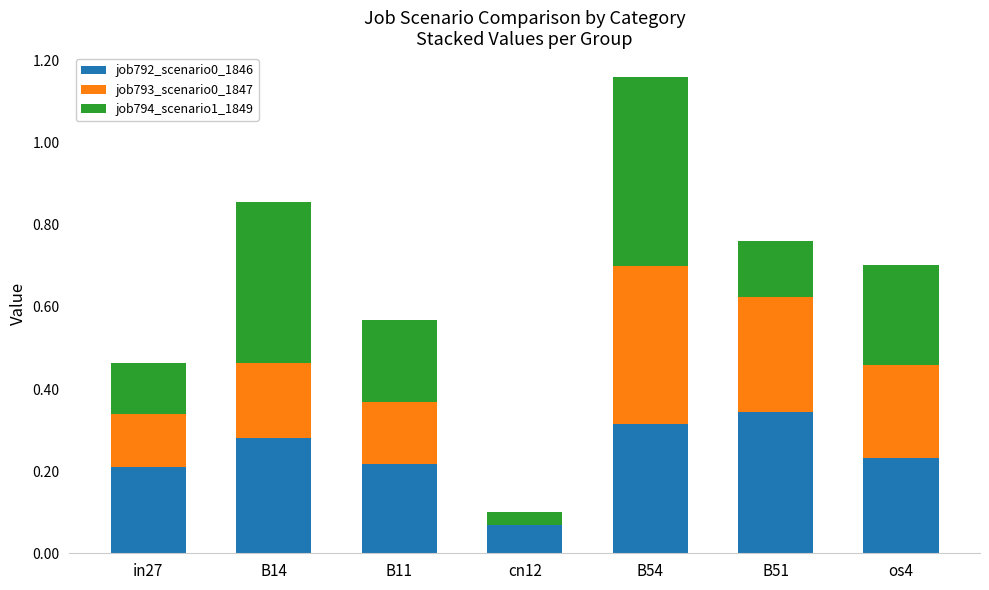

At which category is the sum across all series the highest?

B54